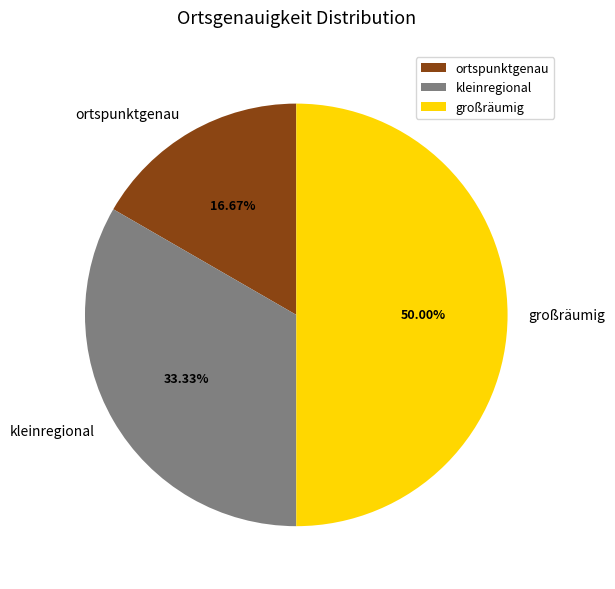

Count the number of slices in the pie.

3